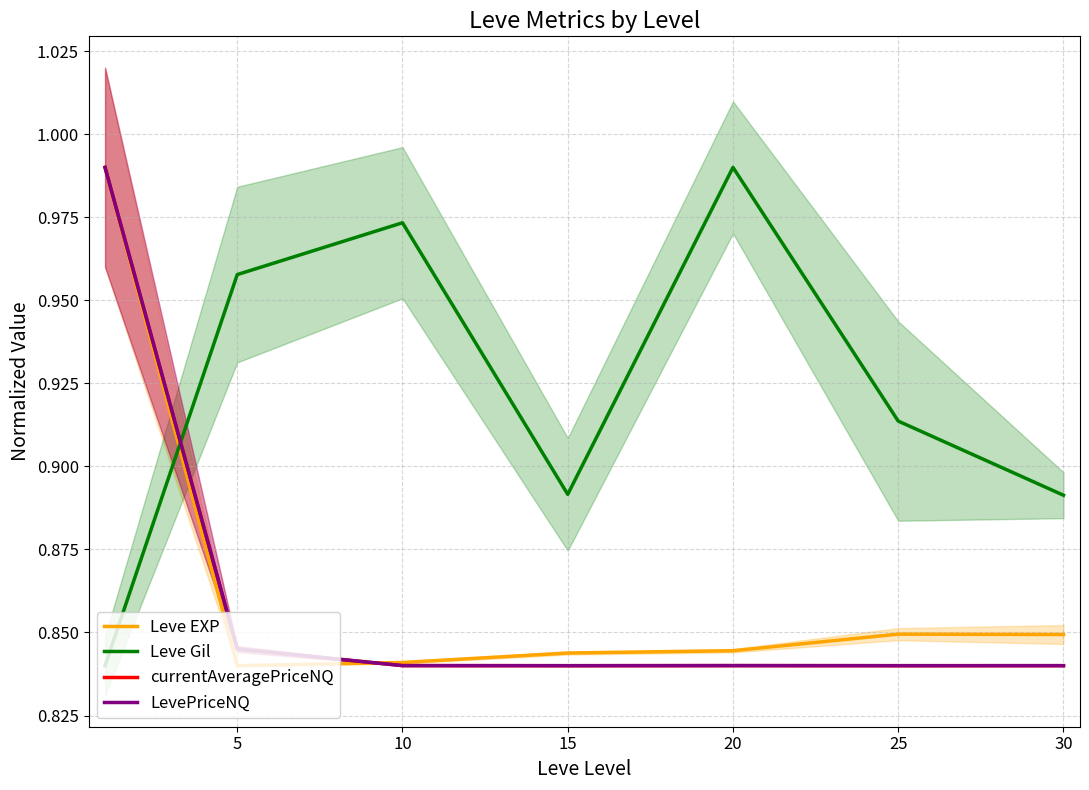

What is the sum of all Leve Gil values?

6.5